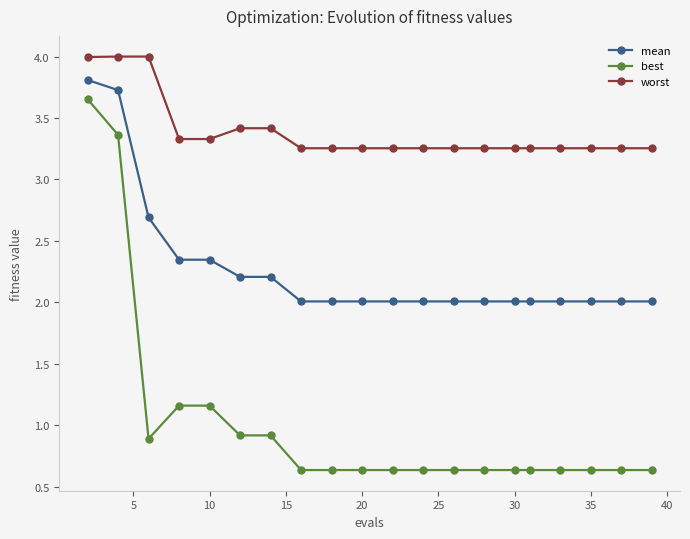

True or false: mean and worst cross at least once.

False